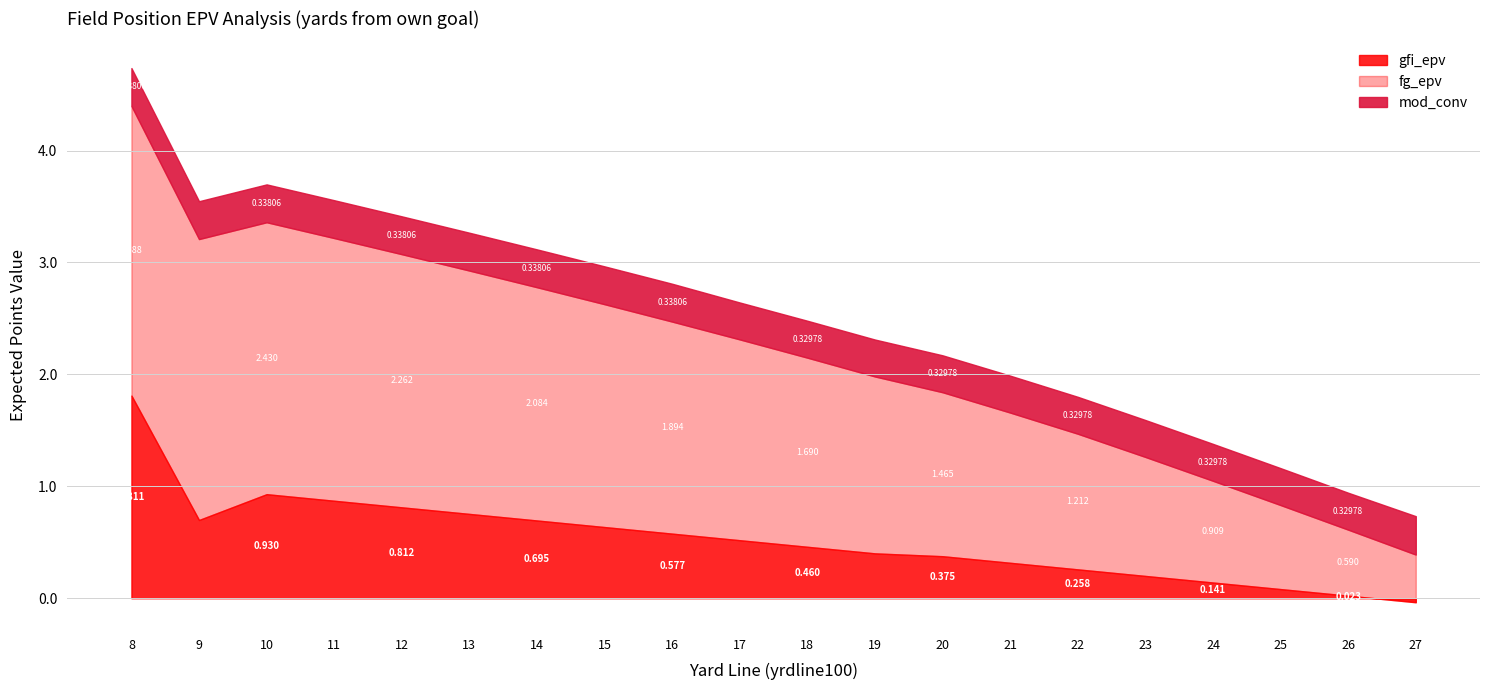

Reading left to right, what are all the values shown in this chart?

gfi_epv: 8=1.8	9=0.7	10=0.9	11=0.9	12=0.8	13=0.8	14=0.7	15=0.6	16=0.6	17=0.5	18=0.5	19=0.4	20=0.4	21=0.3	22=0.3	23=0.2	24=0.1	25=0.1	26=0.0	27=-0.0
fg_epv: 8=2.6	9=2.5	10=2.4	11=2.3	12=2.3	13=2.2	14=2.1	15=2.0	16=1.9	17=1.8	18=1.7	19=1.6	20=1.5	21=1.3	22=1.2	23=1.1	24=0.9	25=0.8	26=0.6	27=0.4
mod_conv: 8=0.3	9=0.3	10=0.3	11=0.3	12=0.3	13=0.3	14=0.3	15=0.3	16=0.3	17=0.3	18=0.3	19=0.3	20=0.3	21=0.3	22=0.3	23=0.3	24=0.3	25=0.3	26=0.3	27=0.3